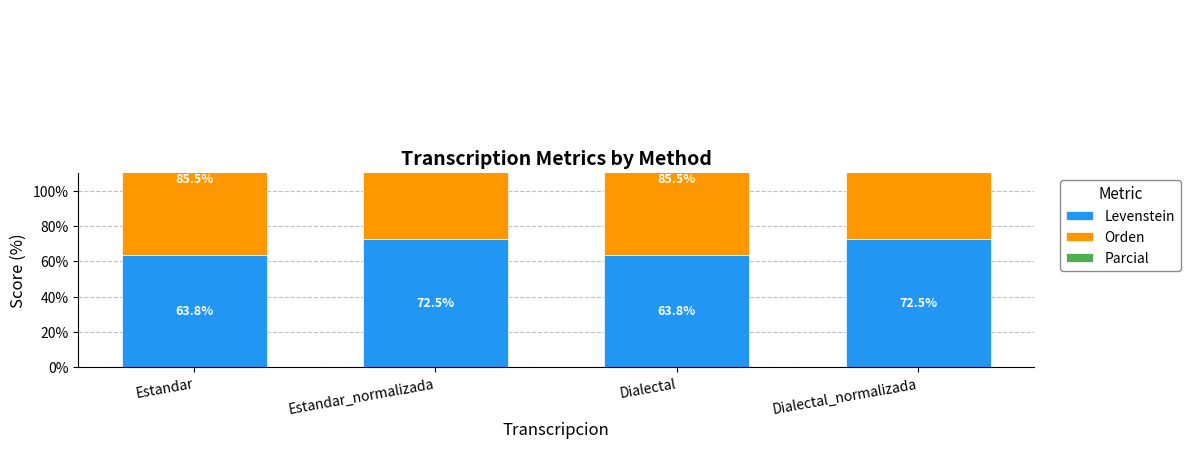

What is the maximum value for Parcial?

81.0